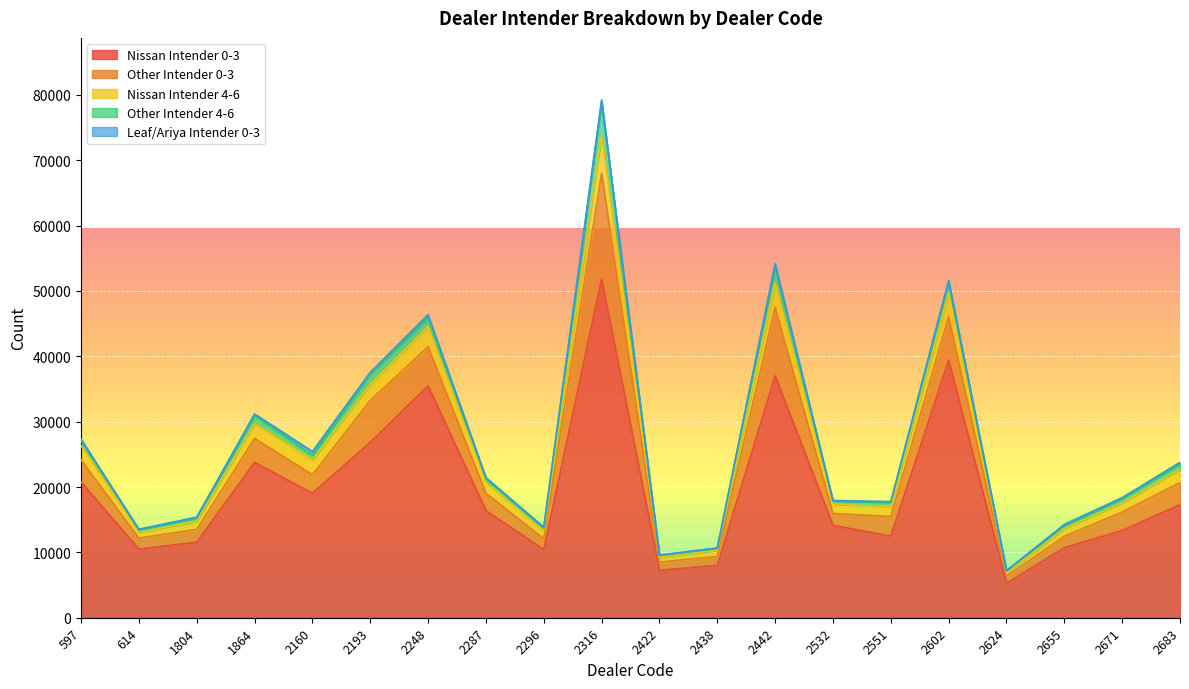

Where is the first local maximum for Leaf/Ariya Intender 0-3?

2160